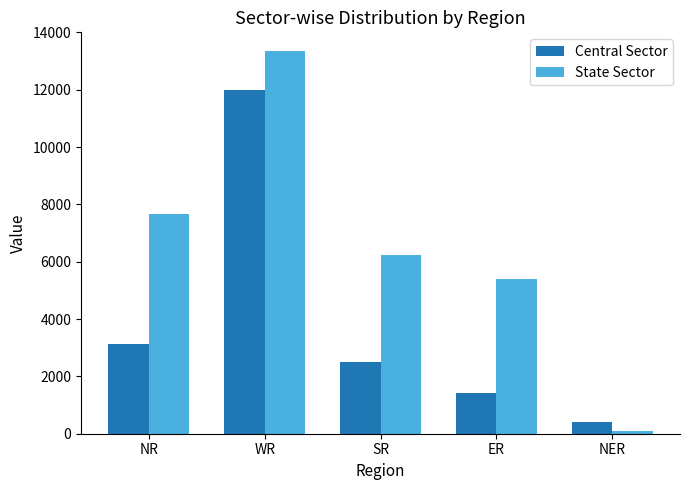

How many bars are there in total?

10